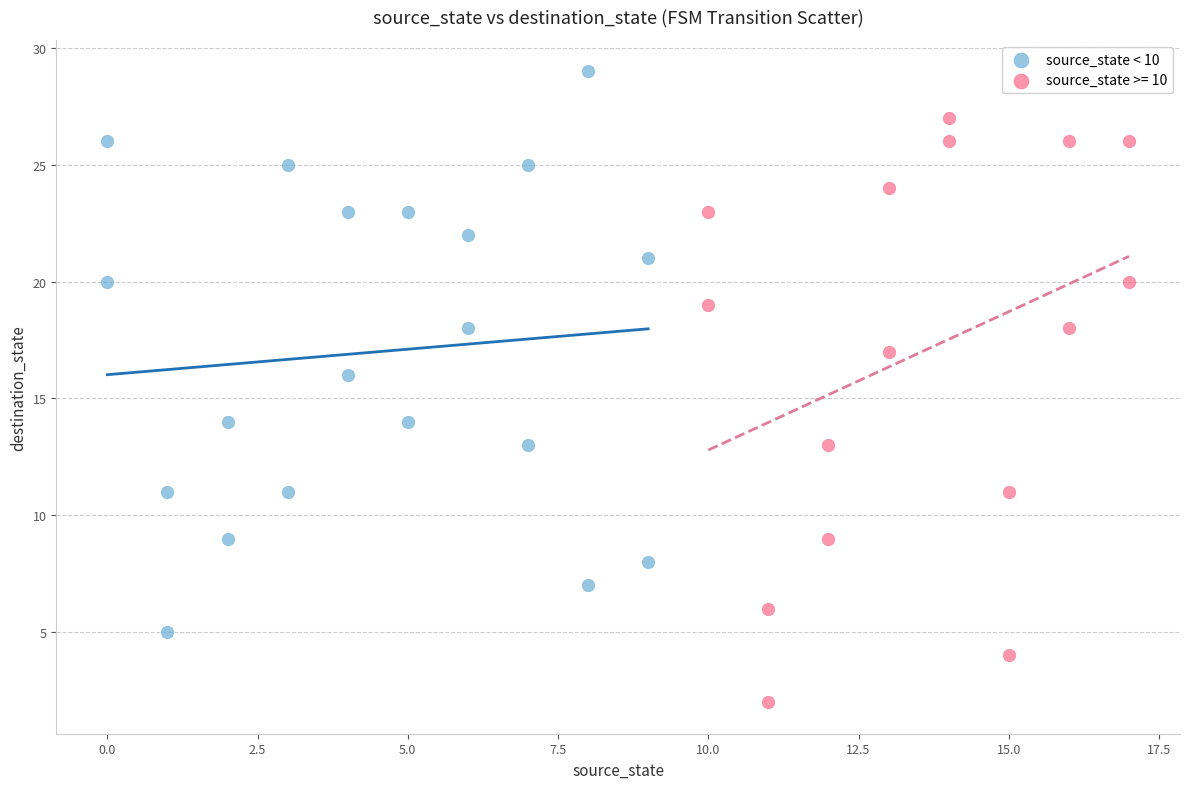

Which series contains the highest Y value?

source_state < 10